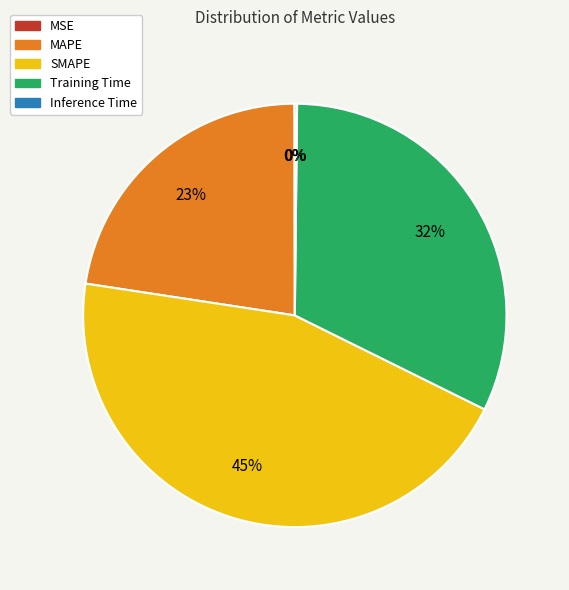

Which category has the biggest portion of the pie?

SMAPE